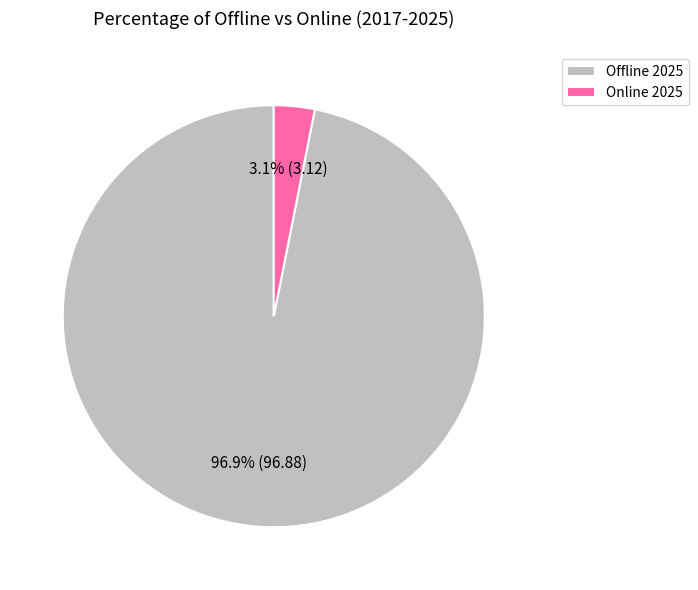

Combined, what portion of the pie is Online 2025 and Offline 2025?

100.0%